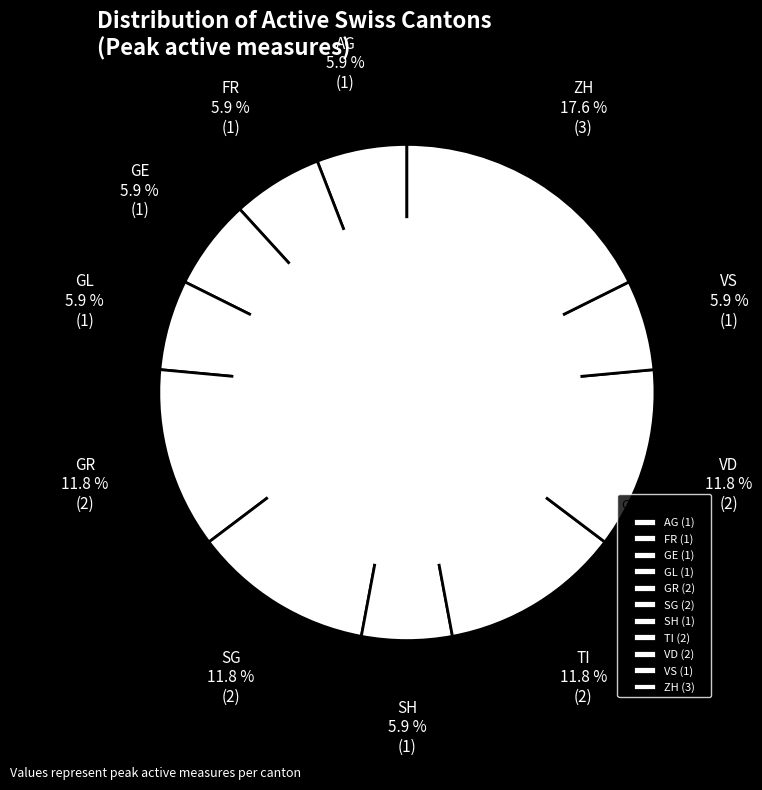

Count the number of slices in the pie.

11